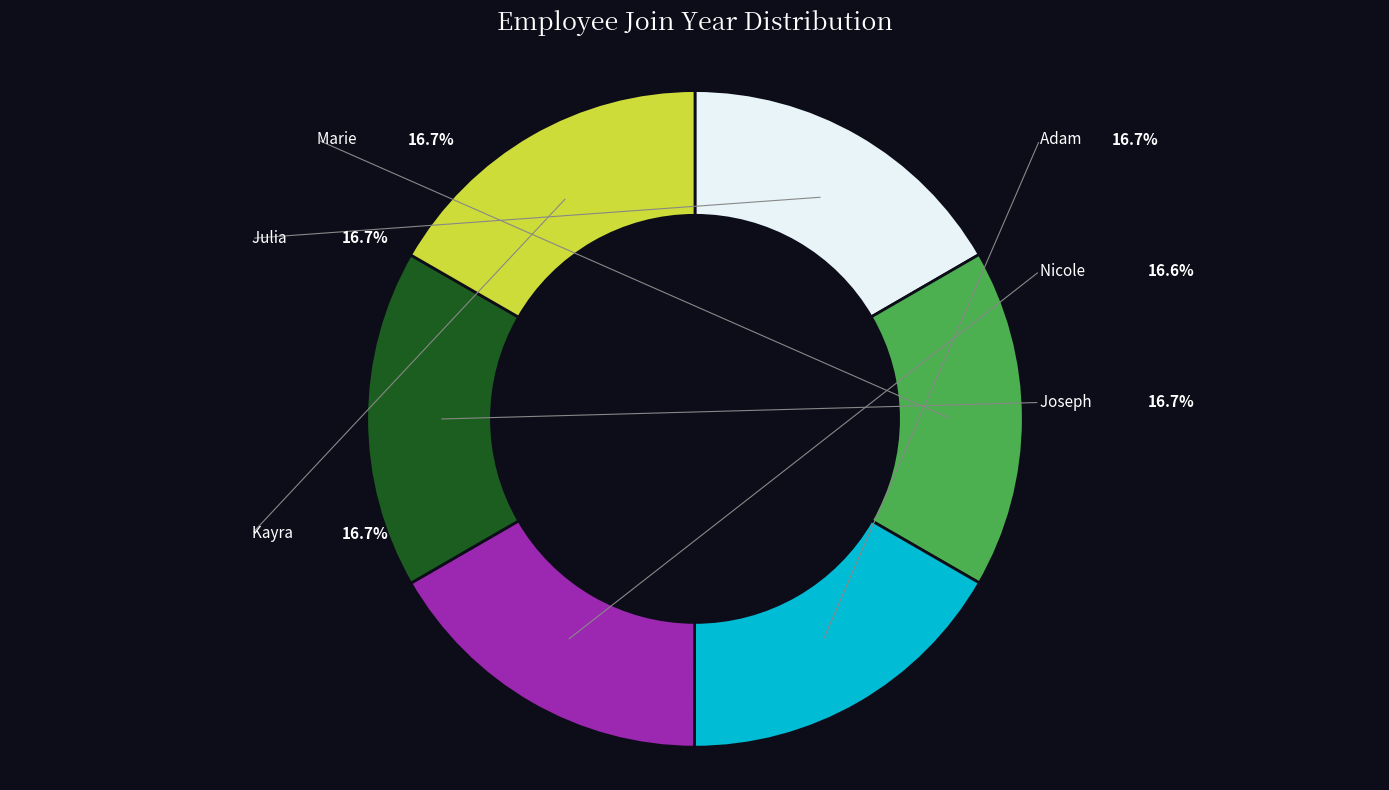

Does Adam represent more than half of the total?

No